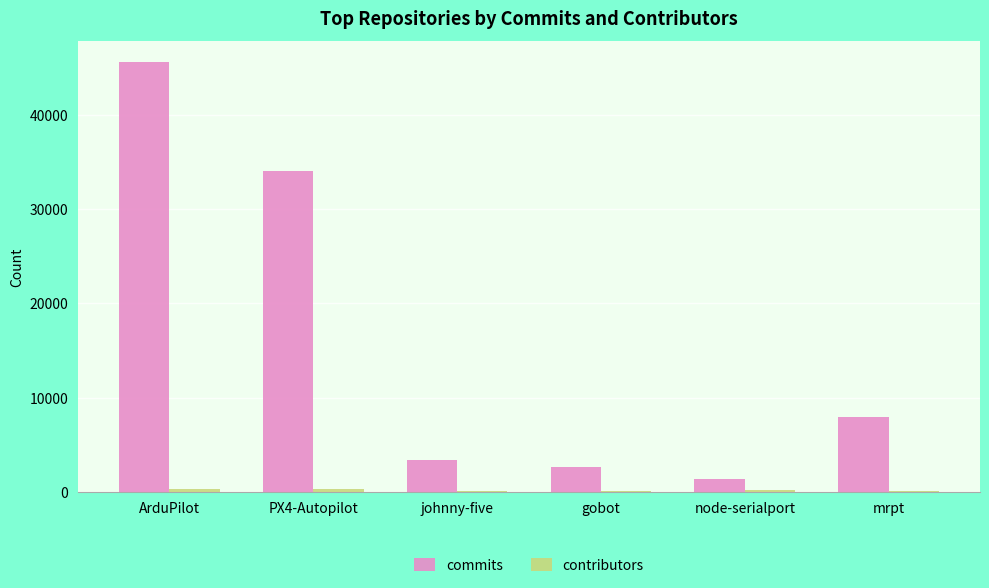

Which series has the largest total across all categories?

commits